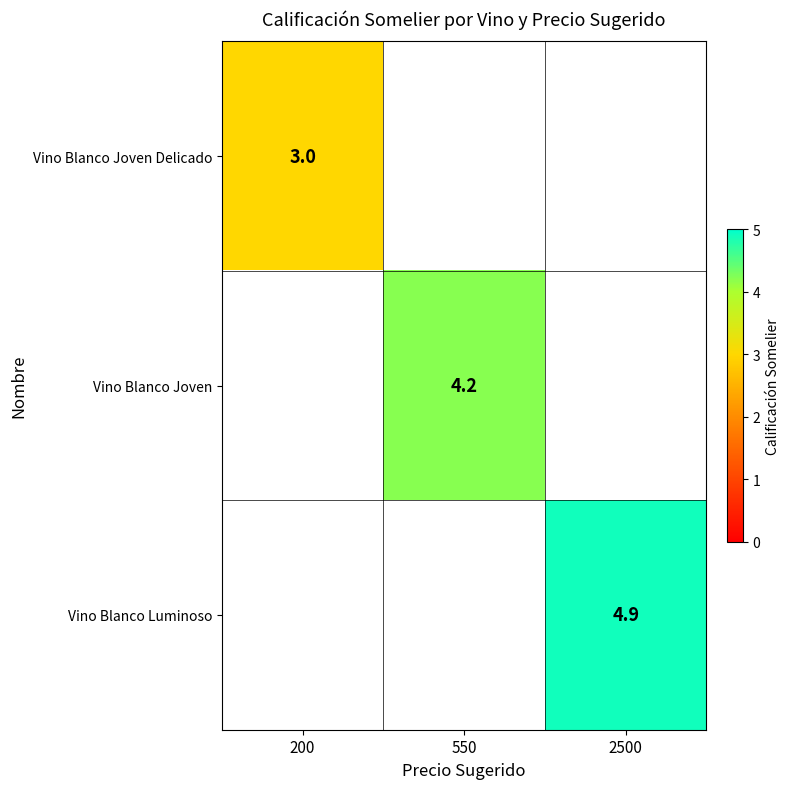

Count the number of categories in the chart.

3